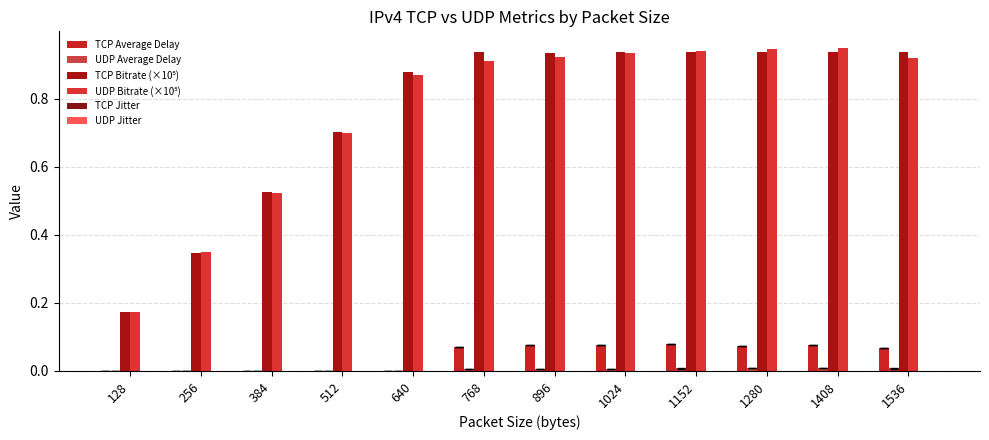

What is the maximum value shown in the chart?

1.0